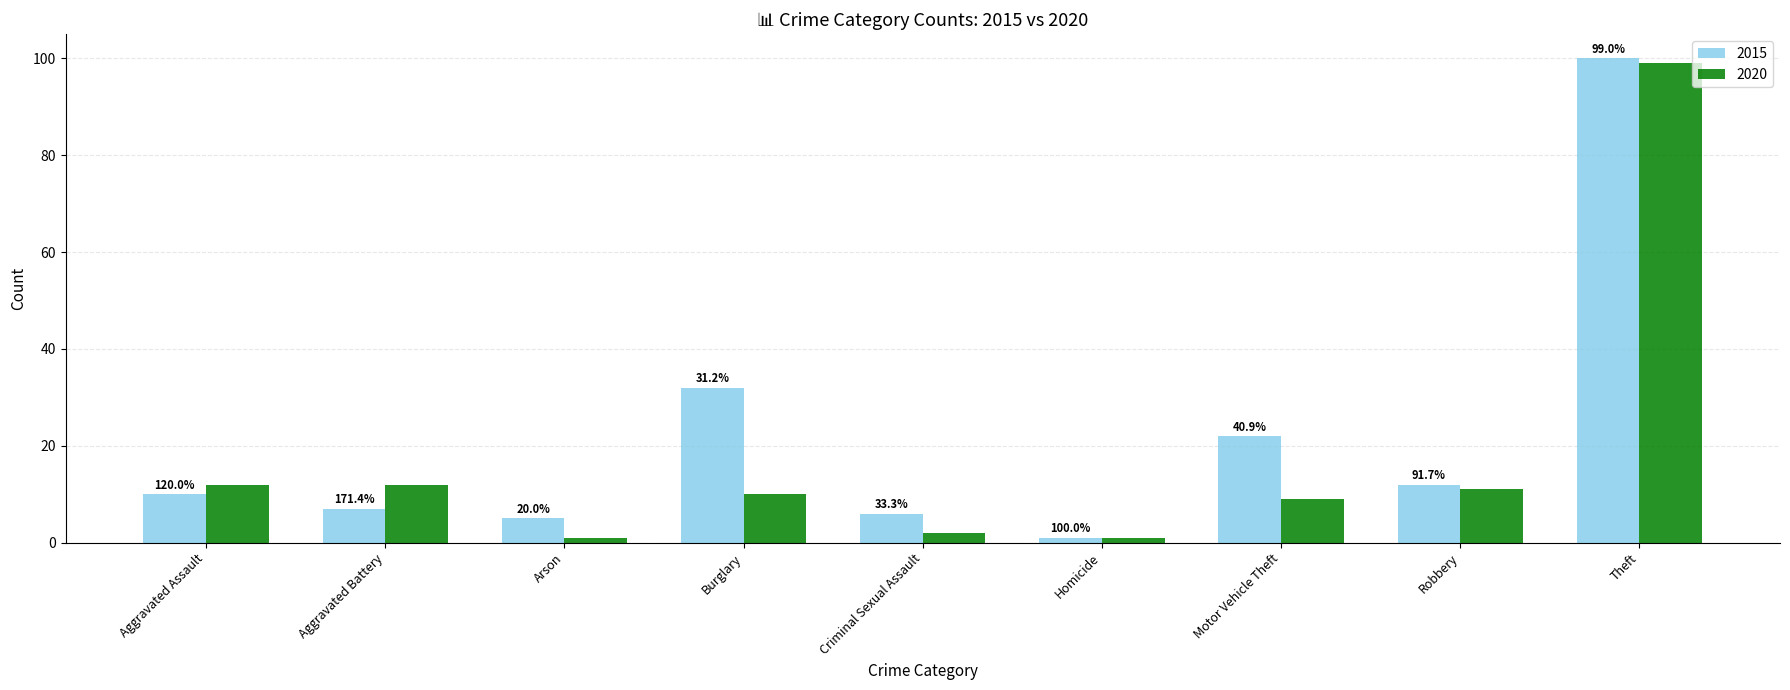

Rank the series by their average value, from highest to lowest.

2015, 2020